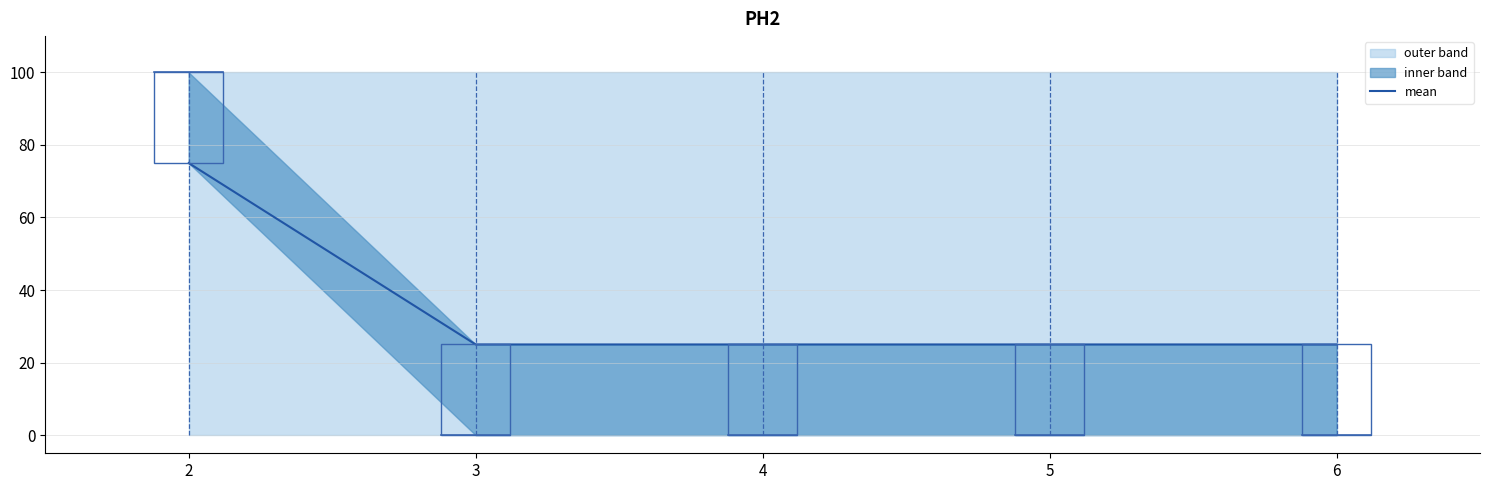

Does the chart have visible grid lines?

Yes